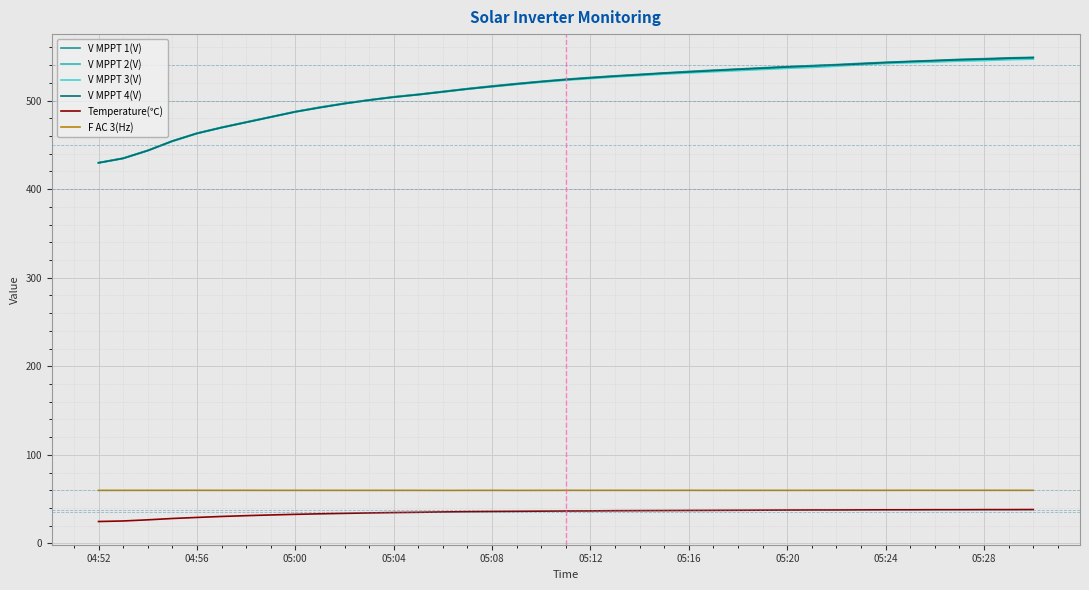

True or false: Temperature(℃) and F AC 3(Hz) cross at least once.

False